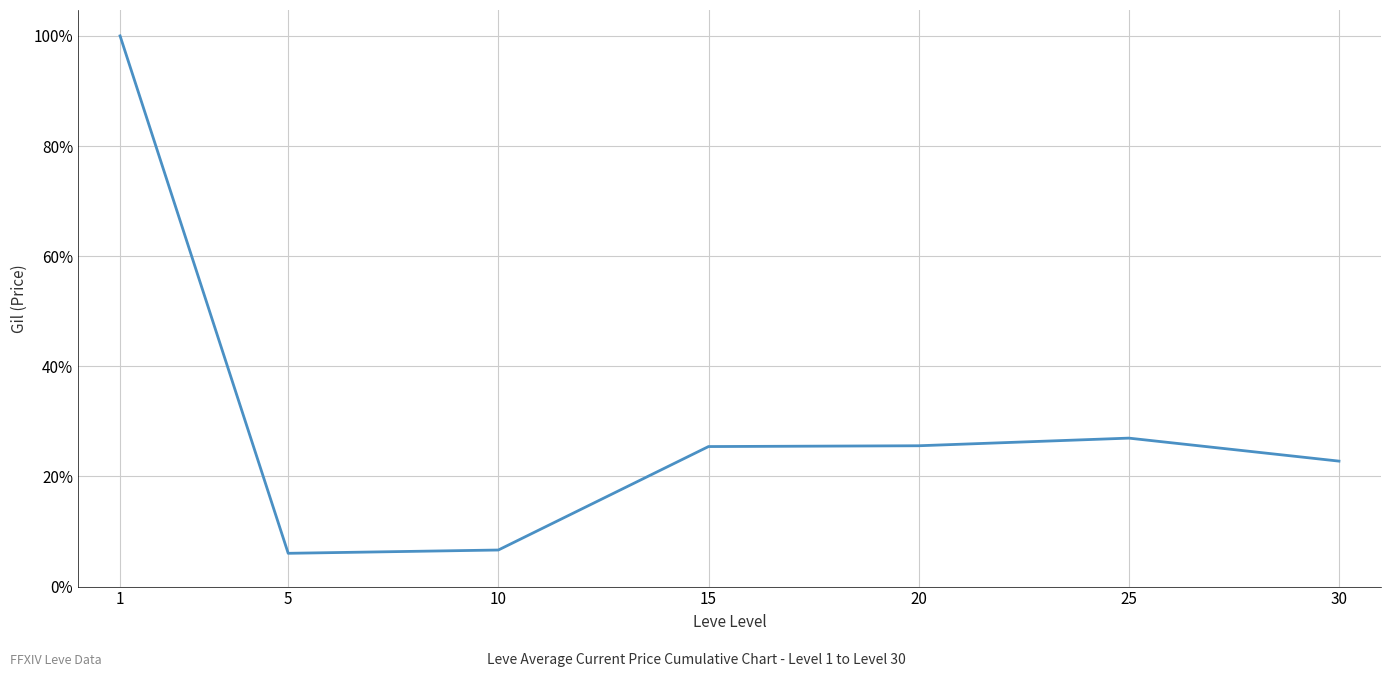

At which label is the value closest to 53?

25